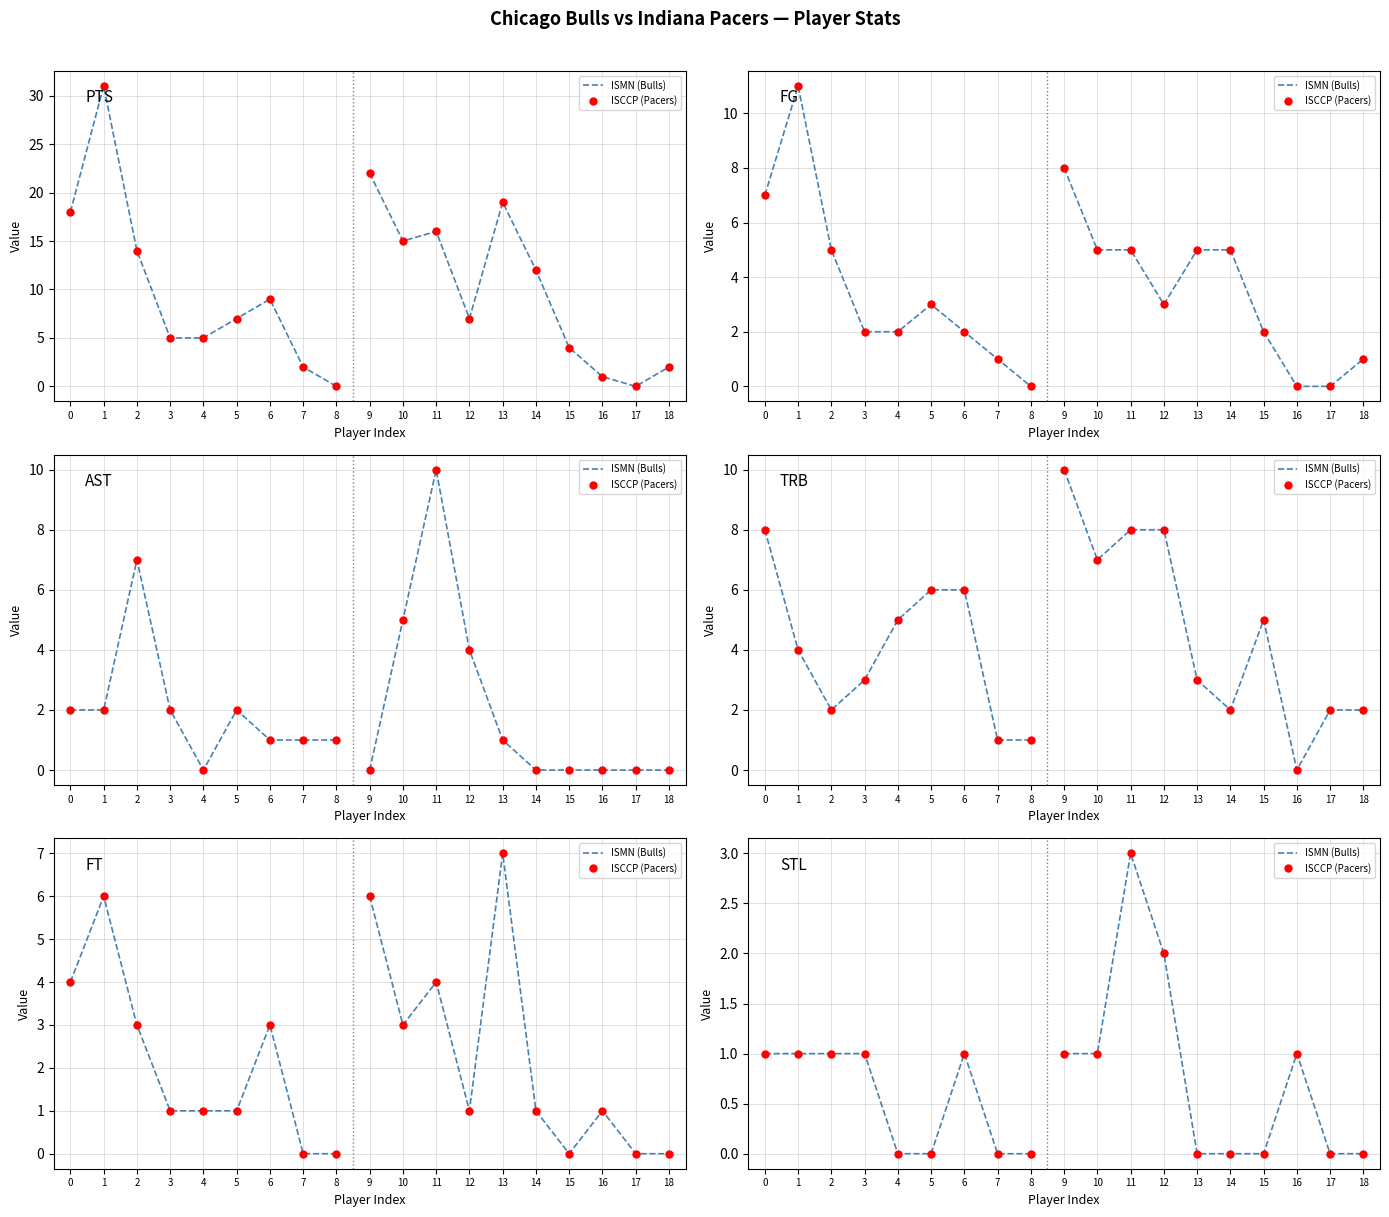

Count the STL values in the range 0 to 1.

17